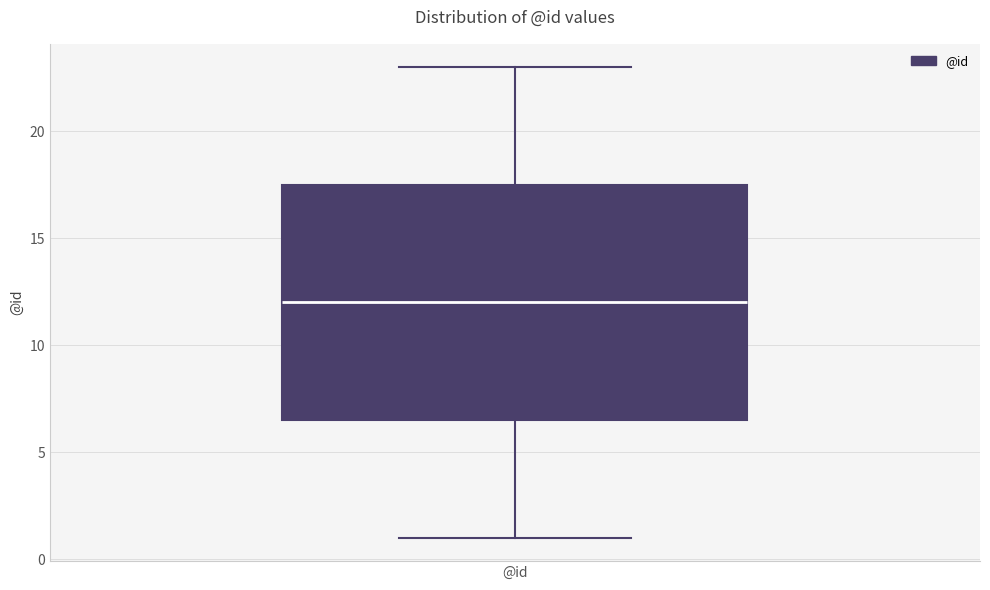

Read this box plot against the y-axis: the position of the median line, the range covered by the box, and the ends of both whiskers. The values are not printed on the chart, so give them approximately, as read against the axis.

median 12.0, box 6.5 to 17.5, whiskers 1.0 to 23.0